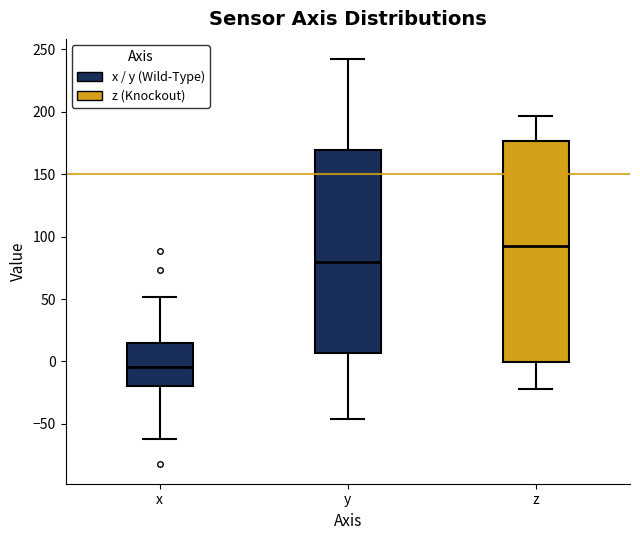

Reading left to right, read every box against the y-axis: the position of its median line, the range the box covers, and the ends of its whiskers. The values are not printed on the chart, so give them approximately, as read against the axis.

x: median -5, box -20 to 15, whiskers -60 to 50
y: median 80, box 5 to 170, whiskers -45 to 240
z: median 90, box 0 to 175, whiskers -20 to 195